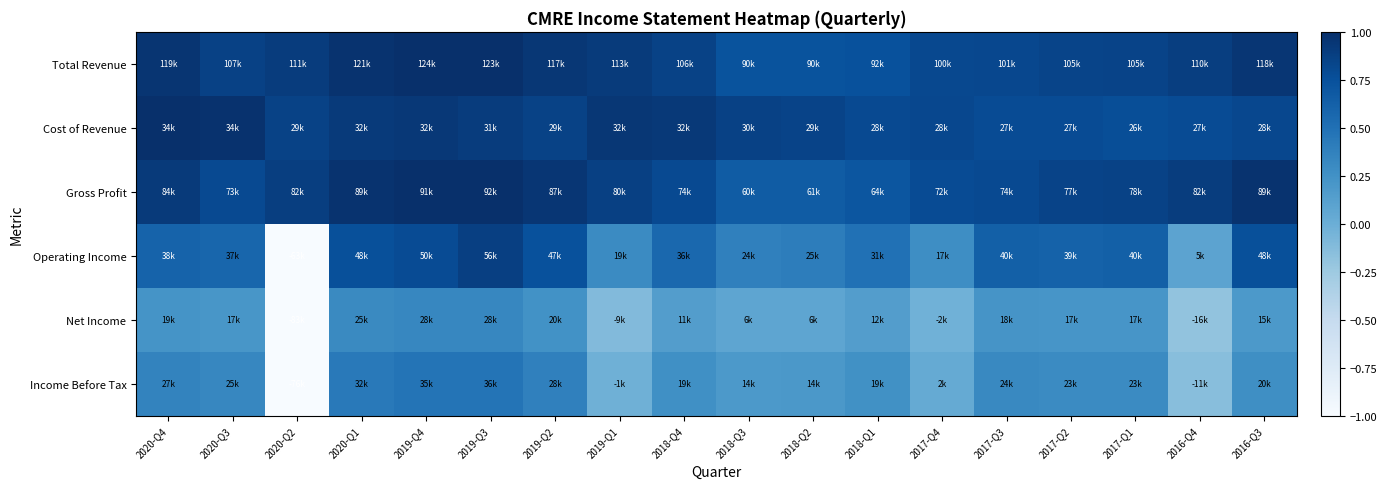

Rank the series at 2019-Q1 from lowest to highest value.

Net Income, Income Before Tax, Operating Income, Gross Profit, Total Revenue, Cost of Revenue